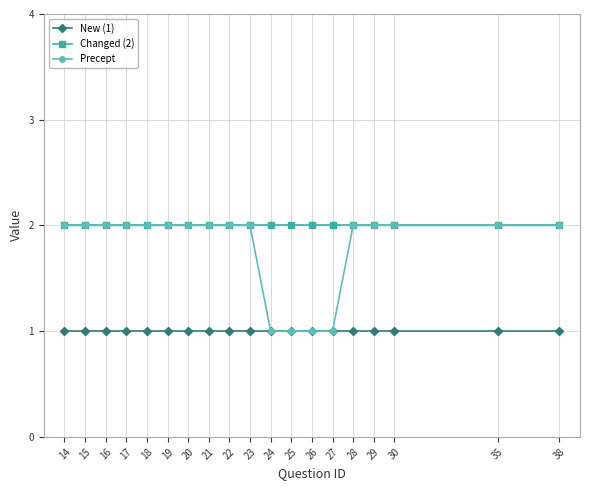

Is it true that New (1) equals 0 at 24?

False